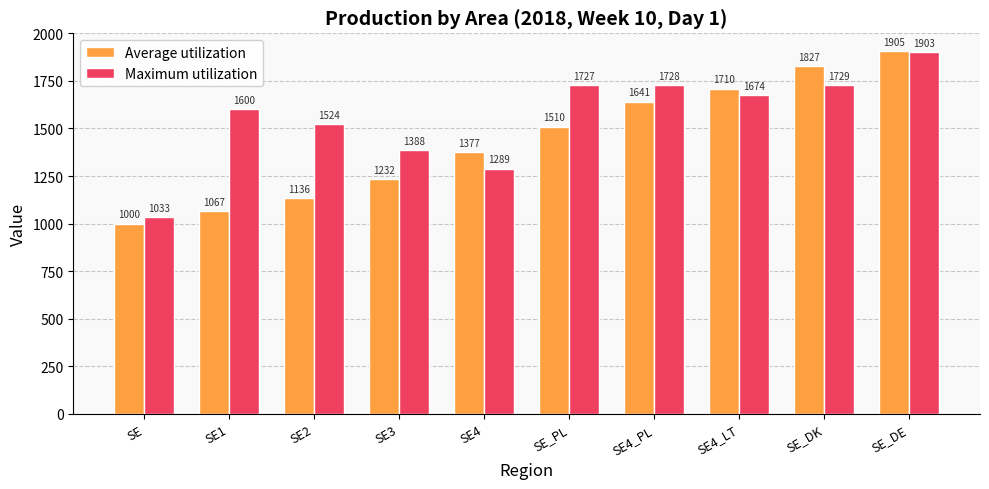

What is the difference between the maximum and minimum values in the Maximum utilization series?

870